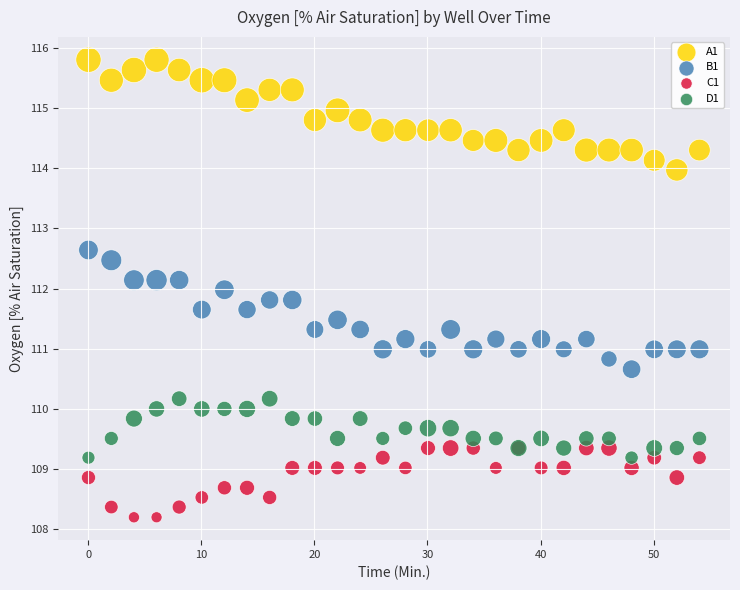

Which series reaches the minimum Y coordinate?

C1